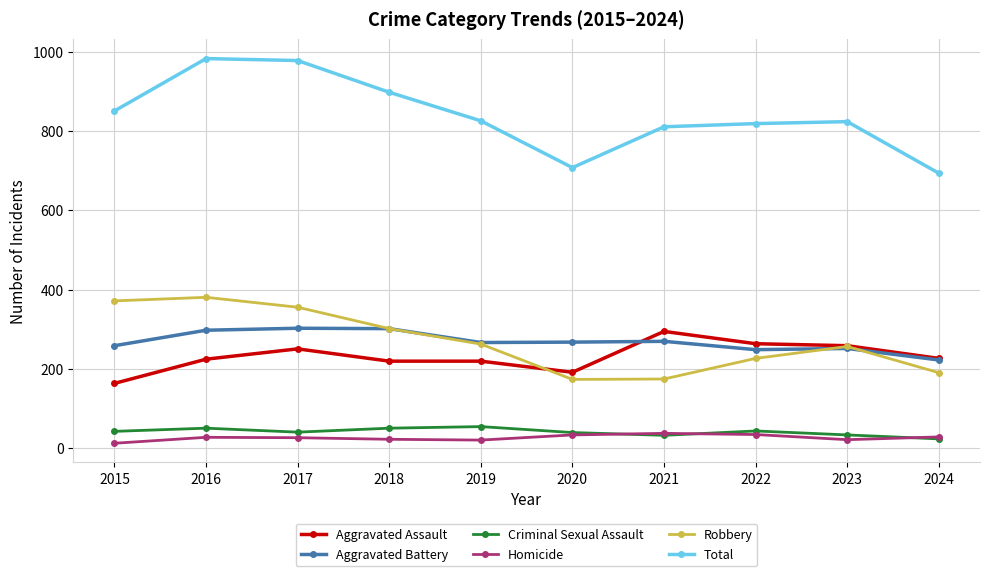

What is the value of the Homicide point at the 2nd from the left?

28